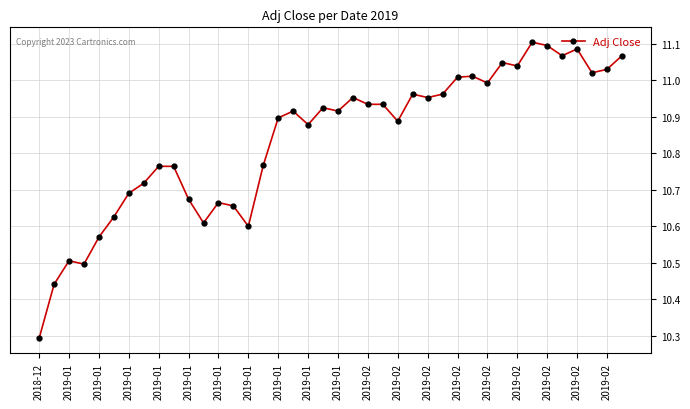

True or false: there are more than 2 points higher than both neighbors.

True